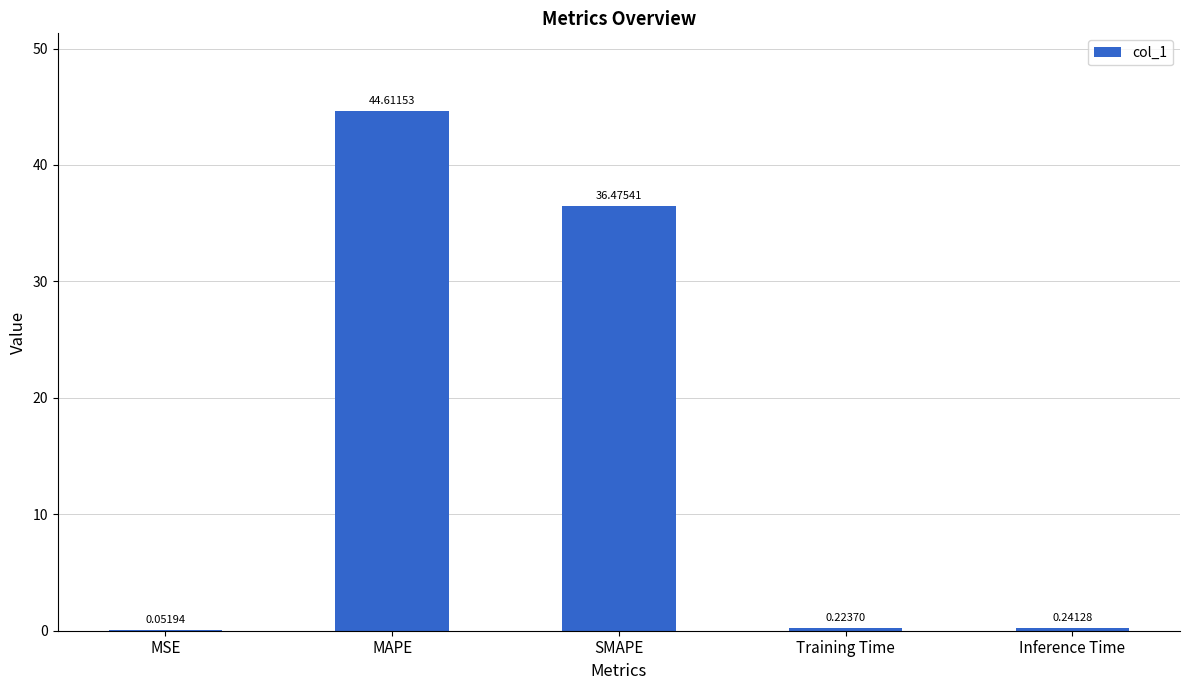

What value does the data have at SMAPE?

36.5